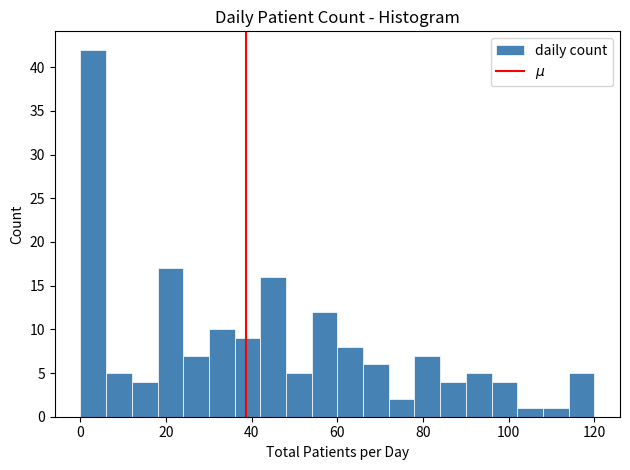

Around what value on the x-axis is the tallest bar? Give the approximate position of its centre, as read against the axis.

4